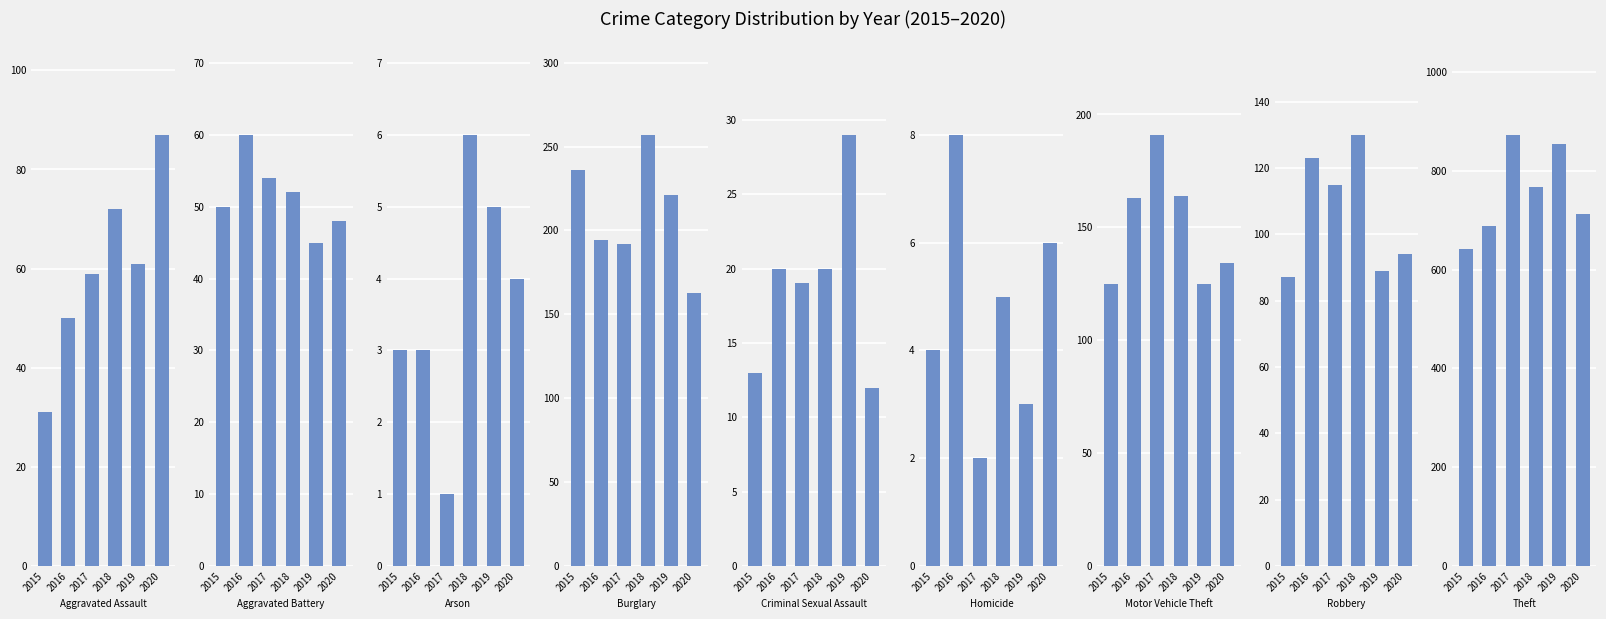

What is the maximum value shown in the chart?

873